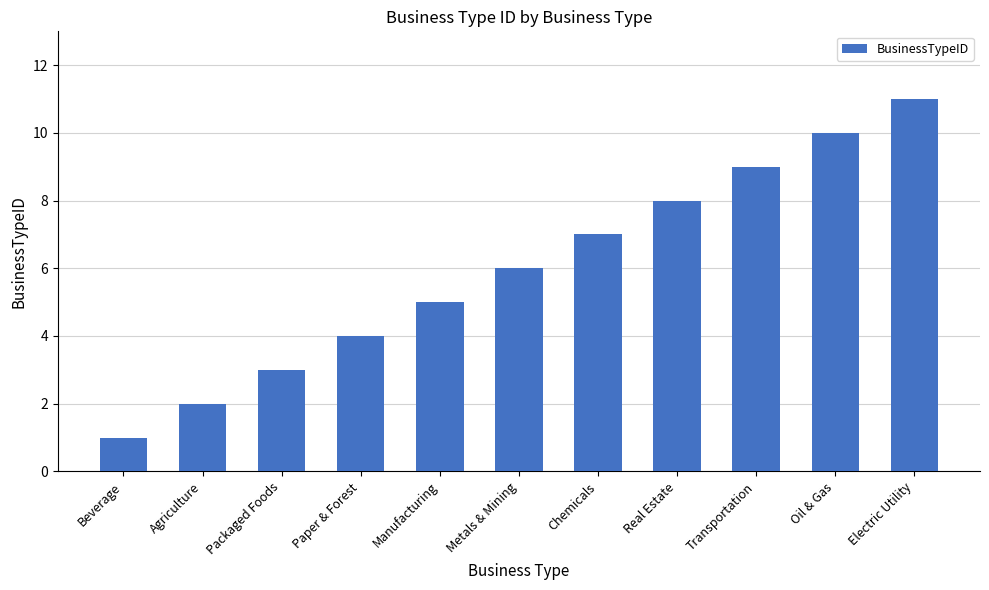

What is the label of the 9th bar from the right?

Packaged Foods